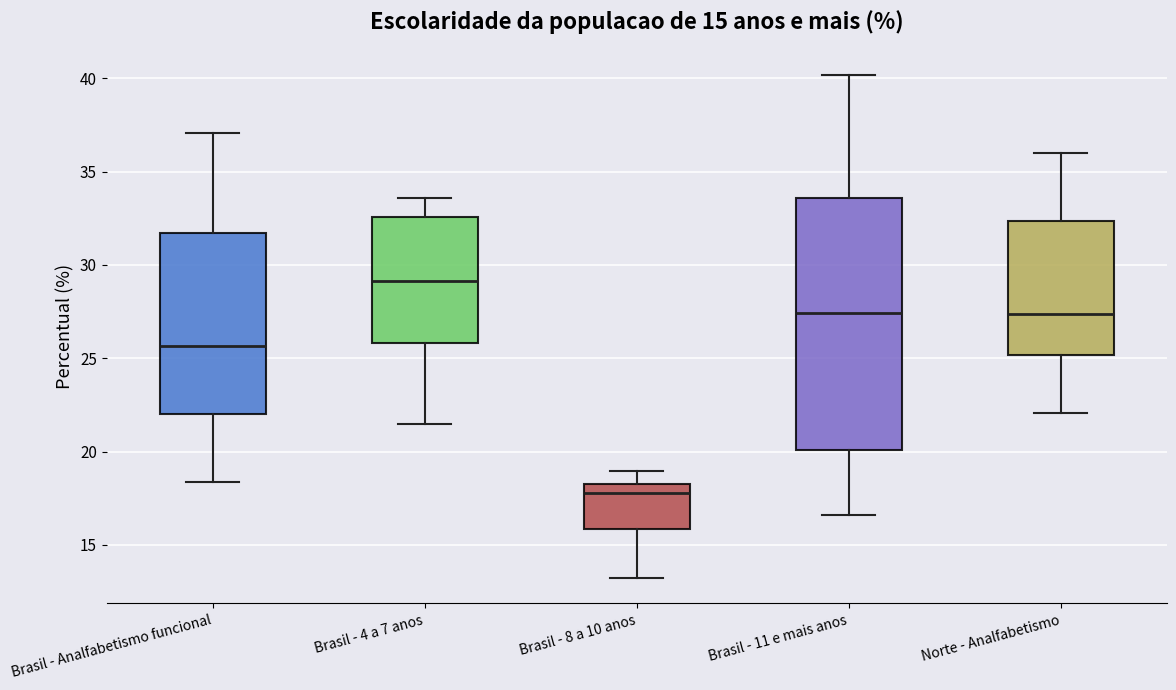

Comparing the boxes themselves (not the whiskers), which one is the tallest?

Brasil - 11 e mais anos